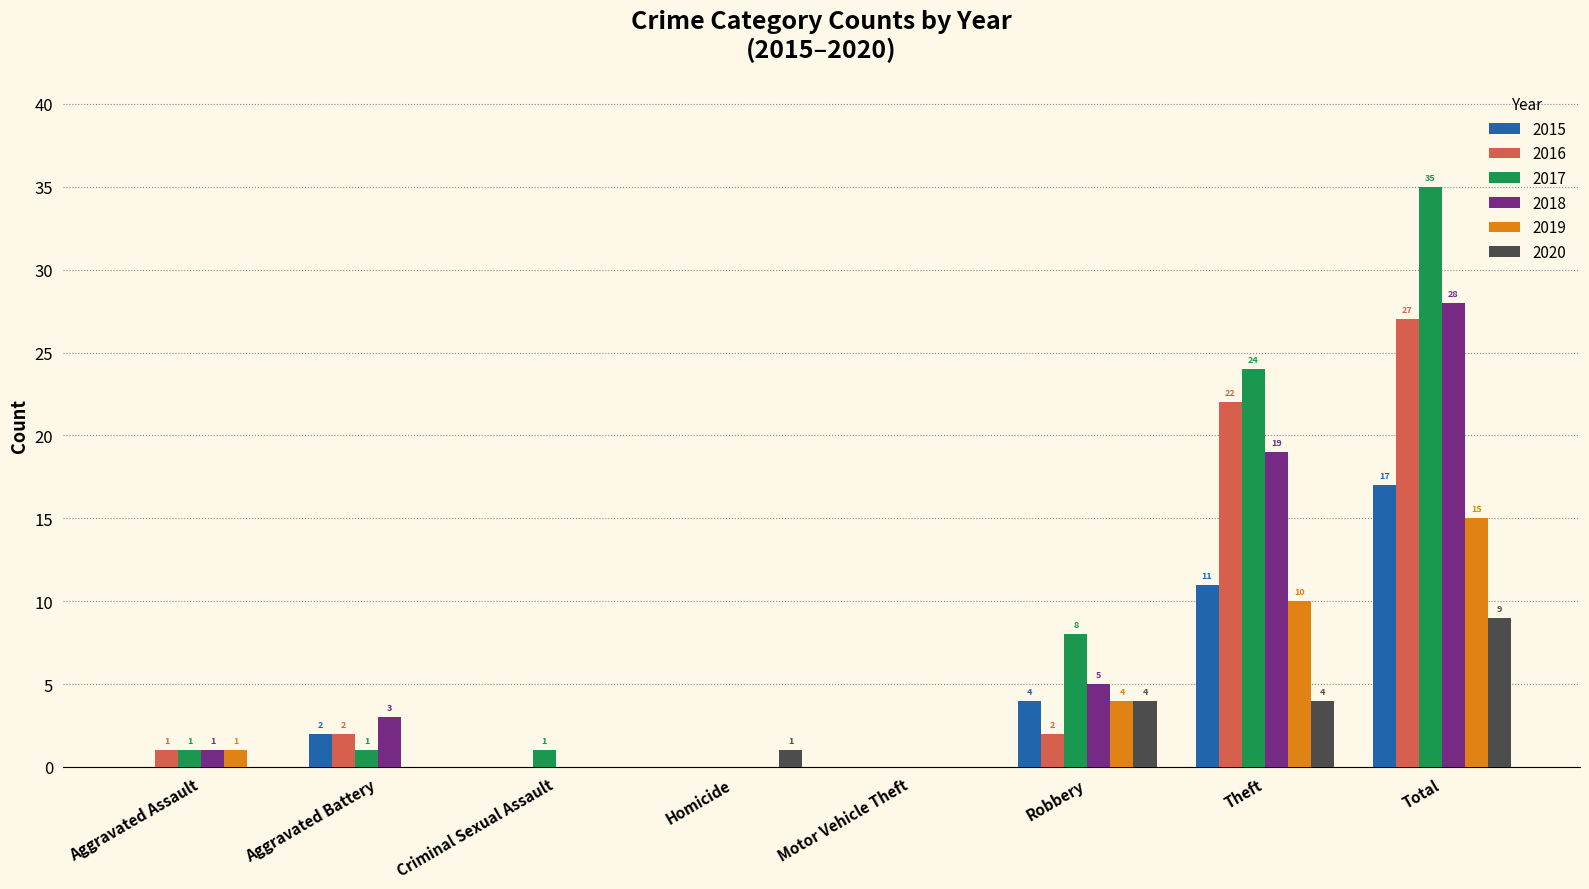

Reading left to right, transcribe all the data shown in this chart.

2015: 0	2	0	0	0	4	11	17
2016: 1	2	0	0	0	2	22	27
2017: 1	1	1	0	0	8	24	35
2018: 1	3	0	0	0	5	19	28
2019: 1	0	0	0	0	4	10	15
2020: 0	0	0	1	0	4	4	9